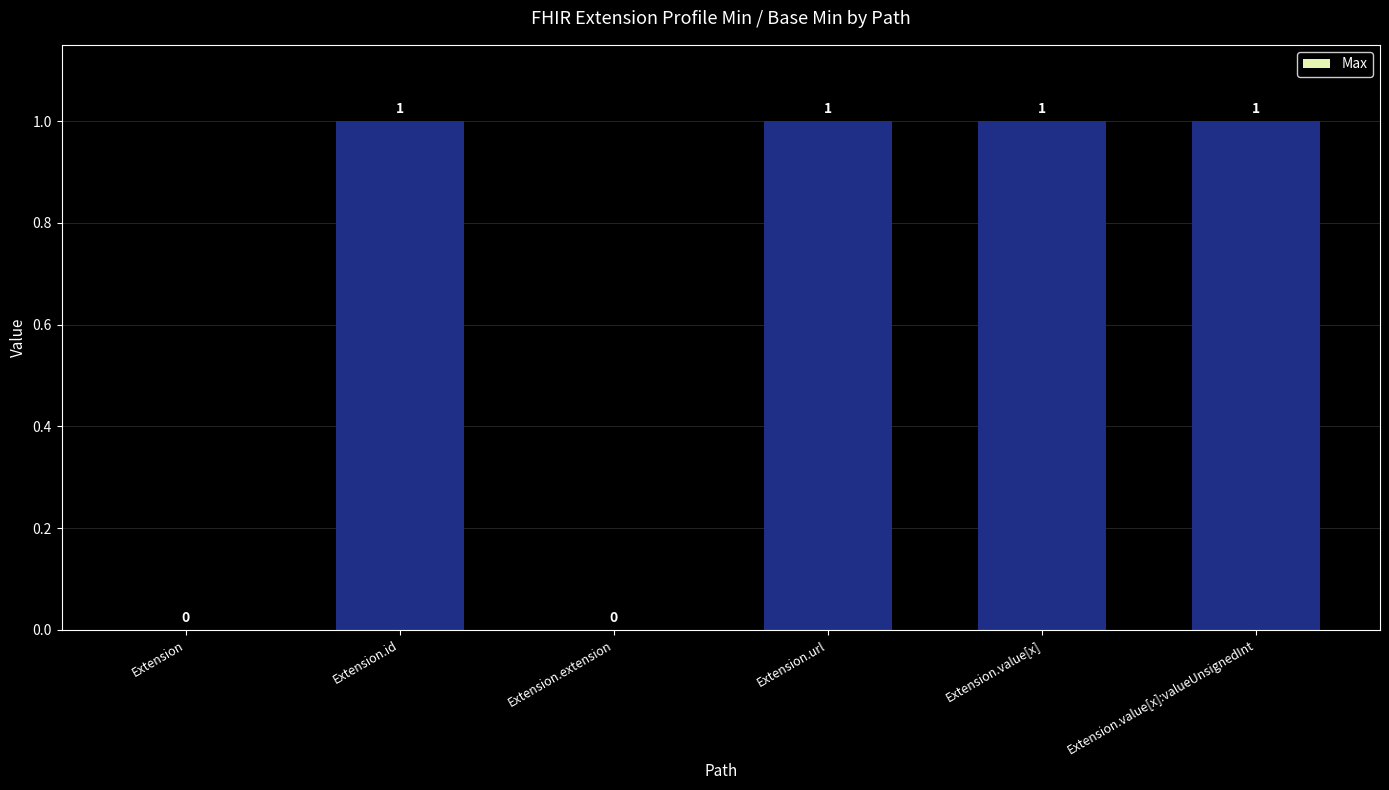

How many values are between 0 and 1?

6